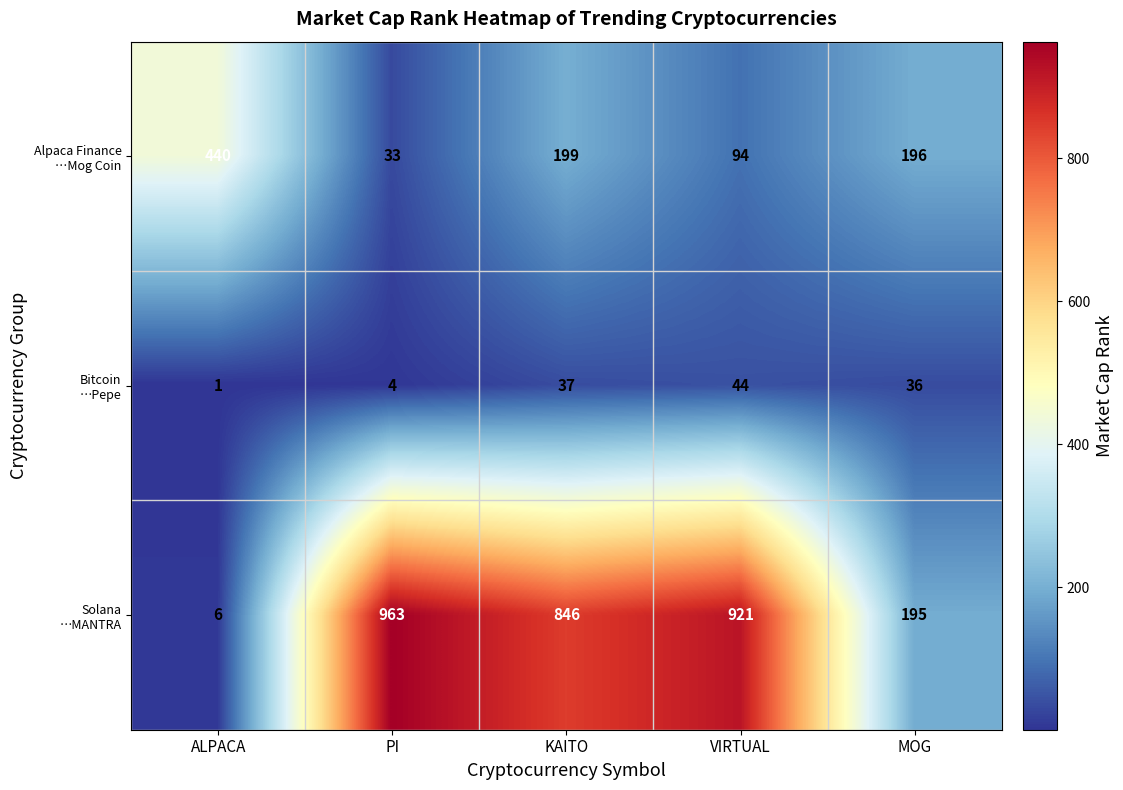

What is the difference between the highest and lowest values at PI?

959